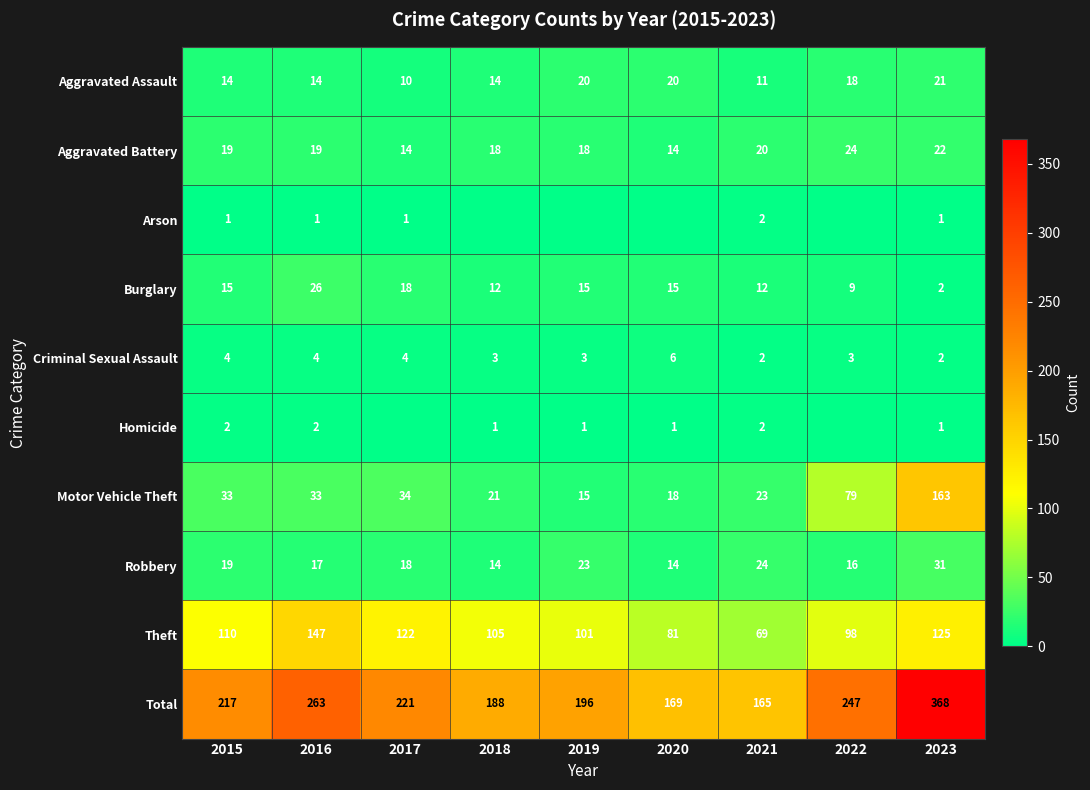

What is the minimum value for Motor Vehicle Theft?

15